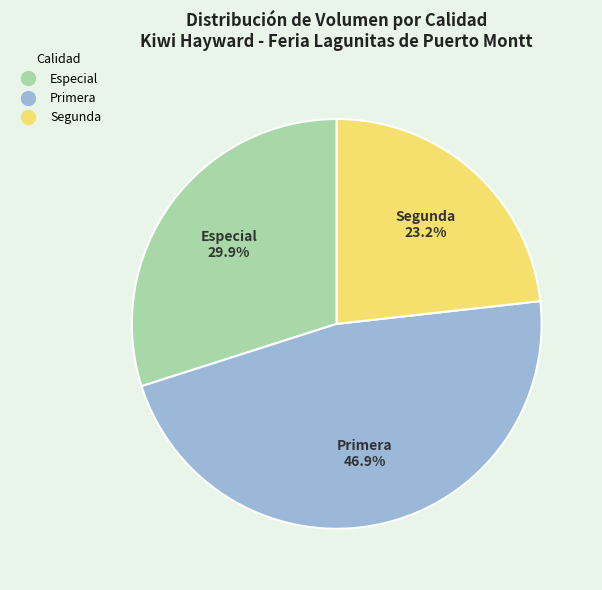

What percentage is NOT represented by Segunda?

76.8%